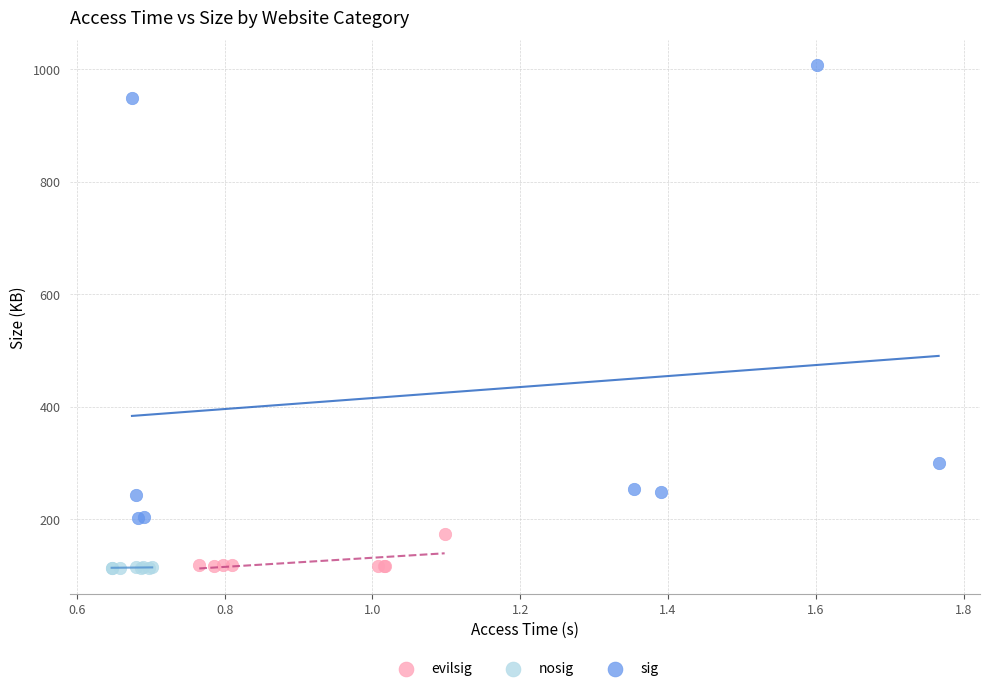

Which series has the widest spread of Y values?

sig